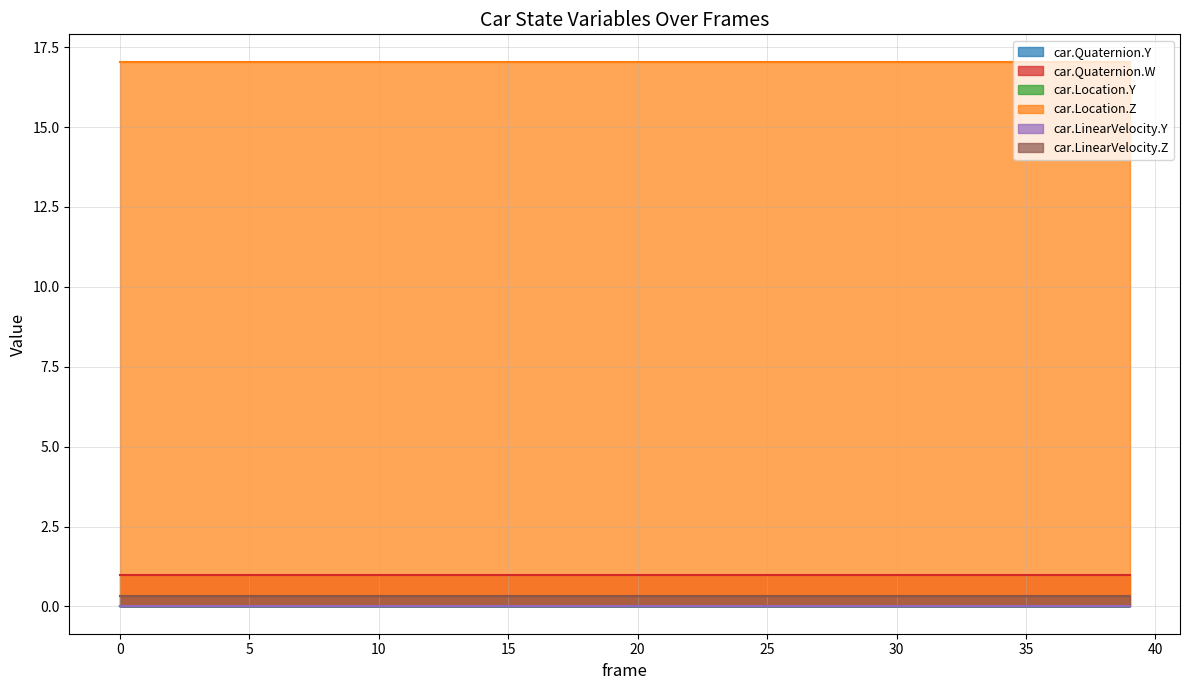

True or false: car.Quaternion.Y and car.Location.Z cross at least once.

False